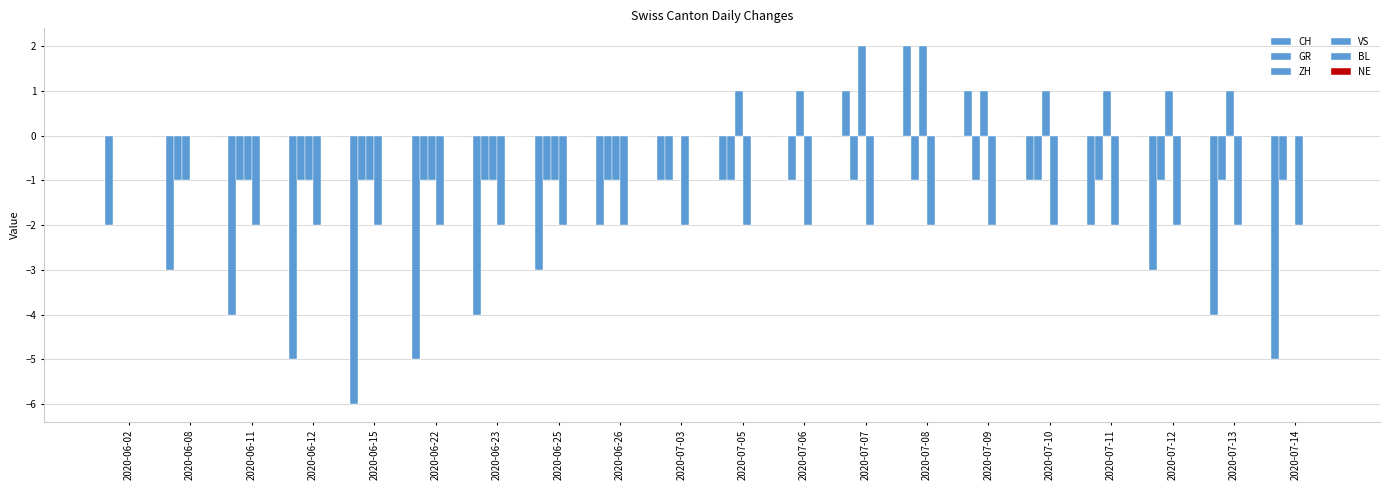

The ZH series shows -2 at 2020-07-03. True or false?

False